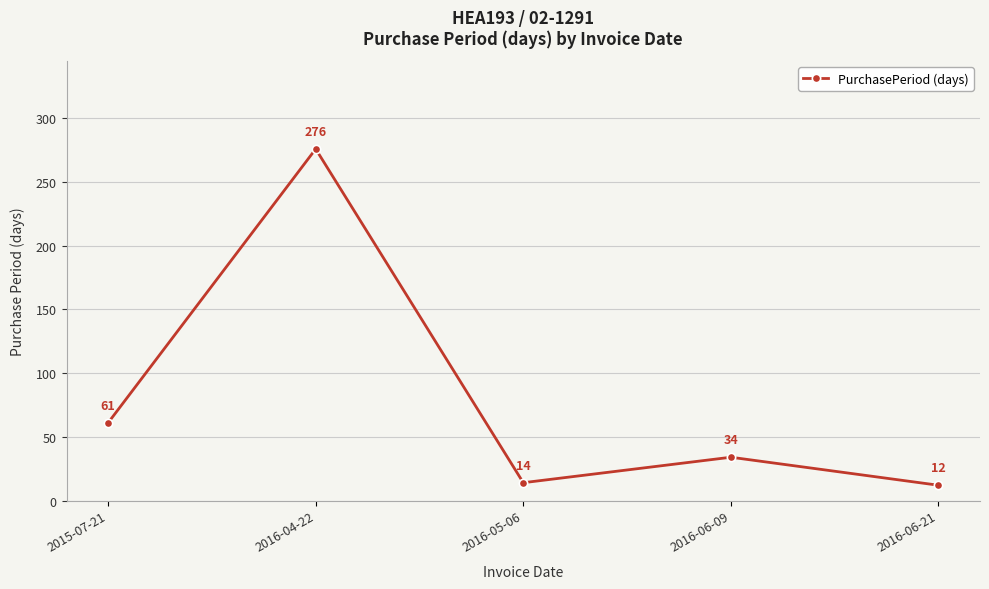

Which label corresponds to the largest value in the chart?

2016-04-22